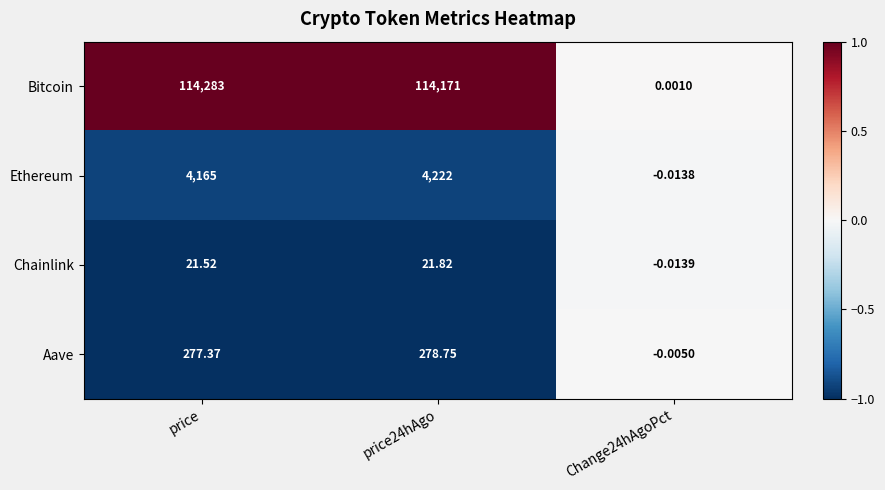

Where is Ethereum nearest to the value 2110?

price